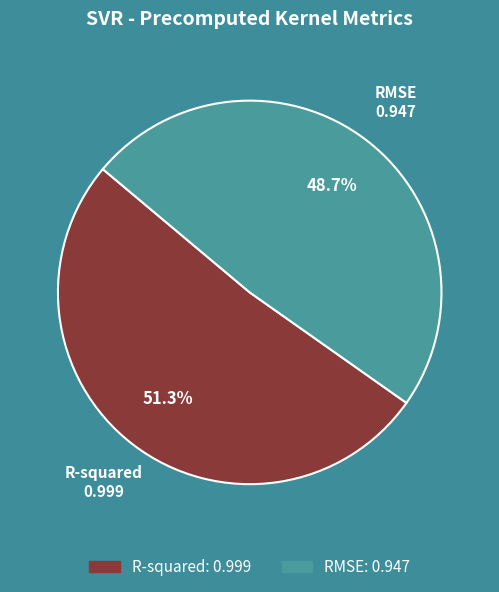

True or false: RMSE accounts for 49% of the total.

True